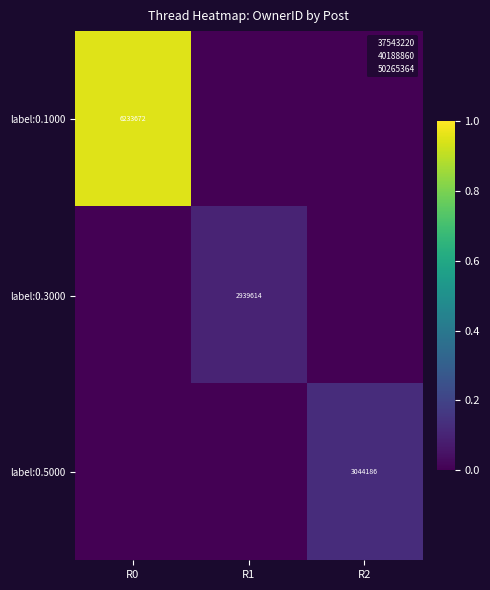

At which category is the sum across all series the highest?

R0